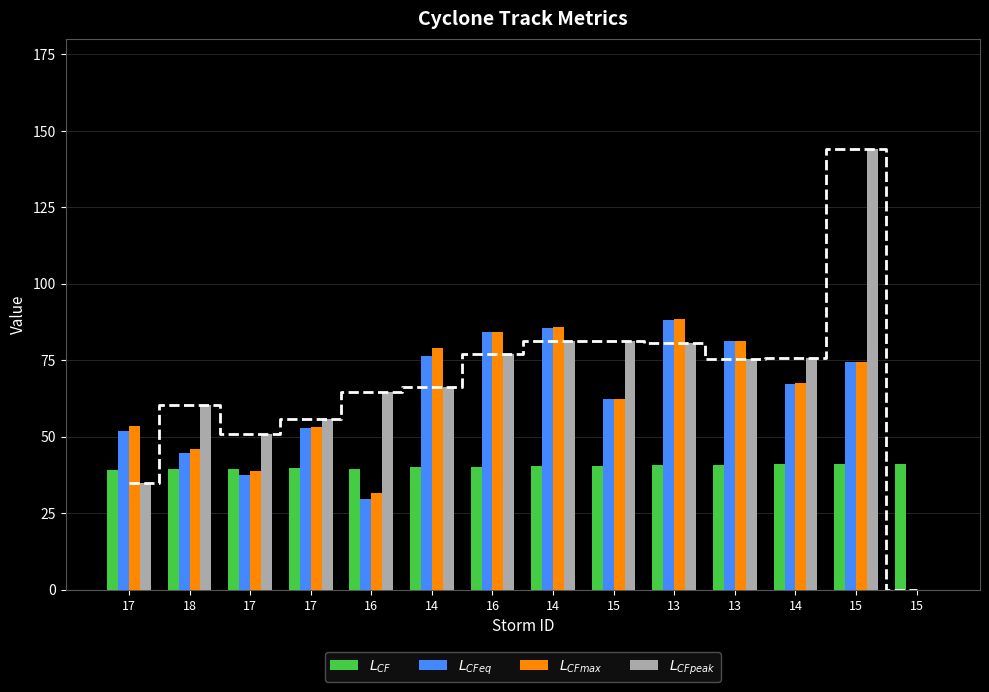

Is the value of $L_{CFpeak}$ at 15 greater than the value of $L_{CF}$ at 14?

Yes